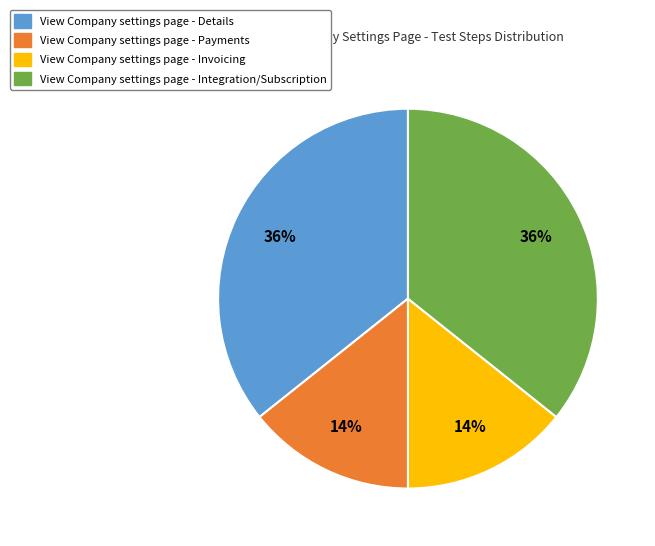

How many segments does this pie chart have?

4